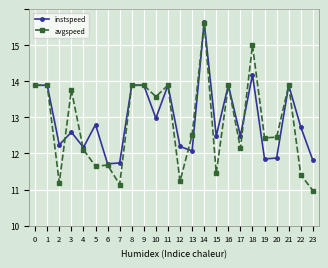

What is the sum of the avgspeed values at 1 and 12?

25.1